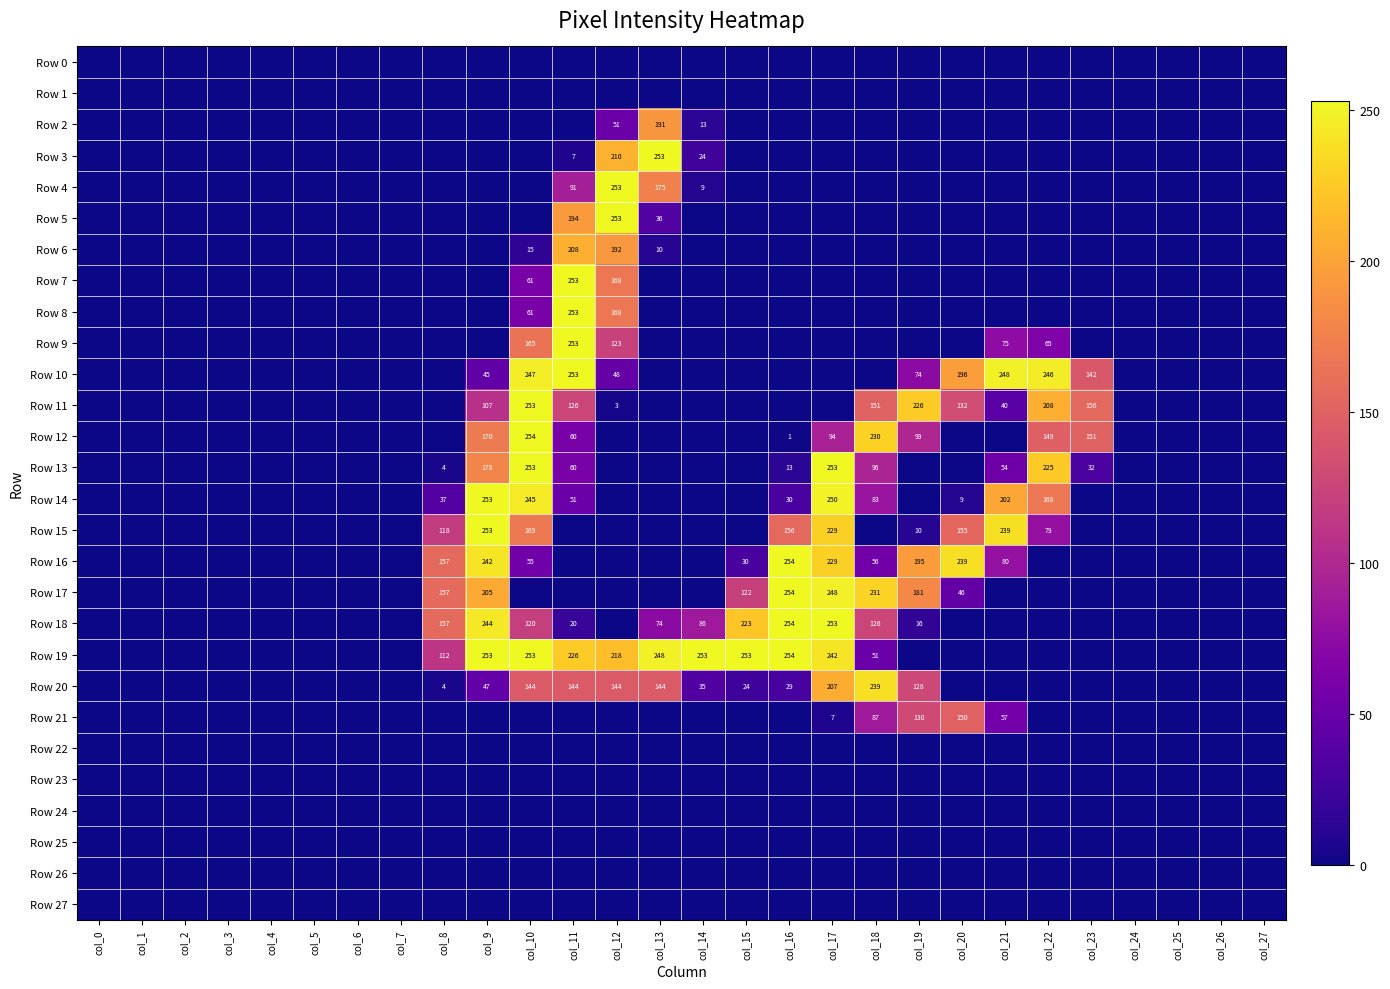

What is the average value of the Row 5 series?

17